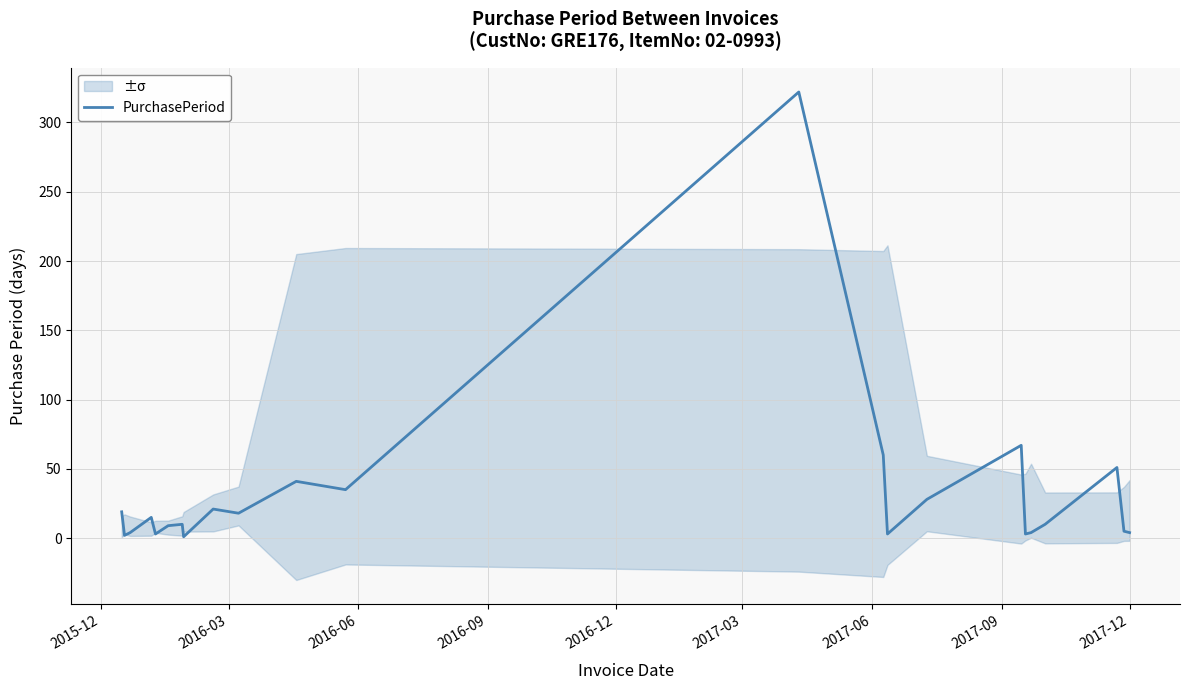

How many interior local valleys (lower than both neighbors) does the data have?

7